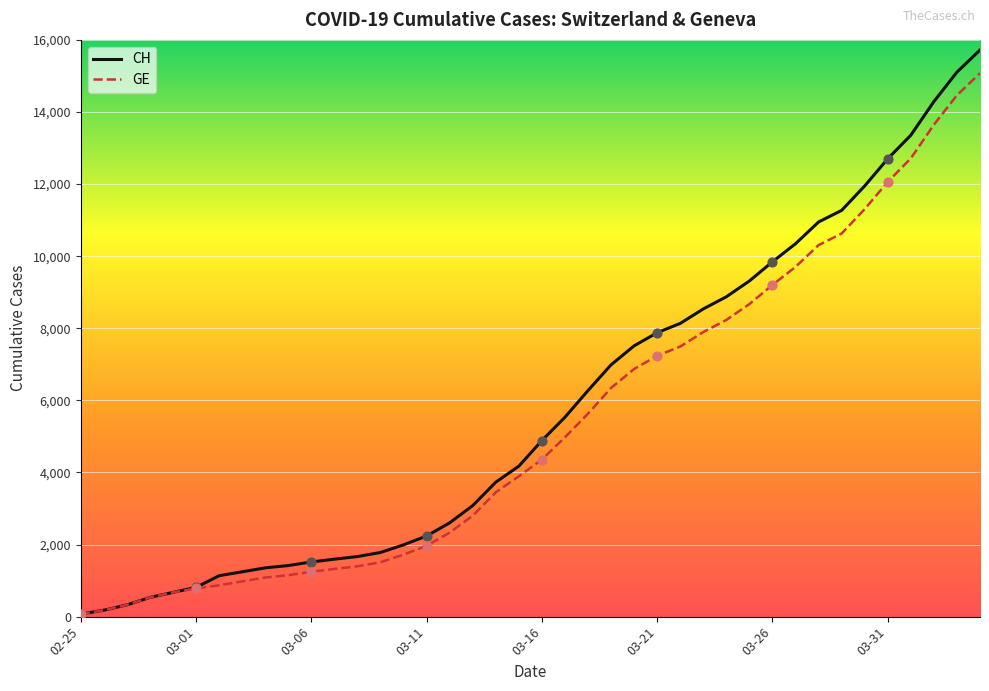

Which series has the widest spread of values?

CH